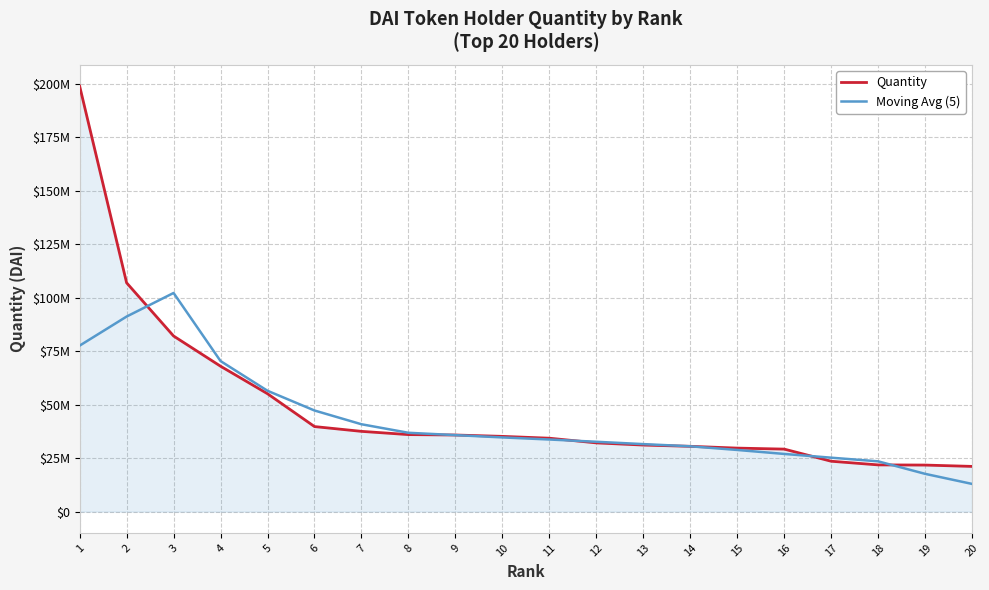

Reading left to right, transcribe all the data shown in this chart.

Quantity: 198883007.7	106940511.0	82075636.7	67957671.0	55096732.9	39753037.5	37512295.7	35999972.0	35804526.6	35169160.1	34315721.2	32126157.3	31112345.2	30522251.1	29685956.1	29216070.5	23549676.7	21840115.0	21758245.3	21132658.8
Moving Avg (5): 77579831.1	91171365.3	102190711.9	70364717.8	56479074.8	47263941.8	40833313.0	36847798.4	35760335.1	34683107.5	33705582.1	32649127.0	31552486.2	30532556.0	28817259.9	26962813.9	25210012.7	23499353.2	17656139.1	12946203.8